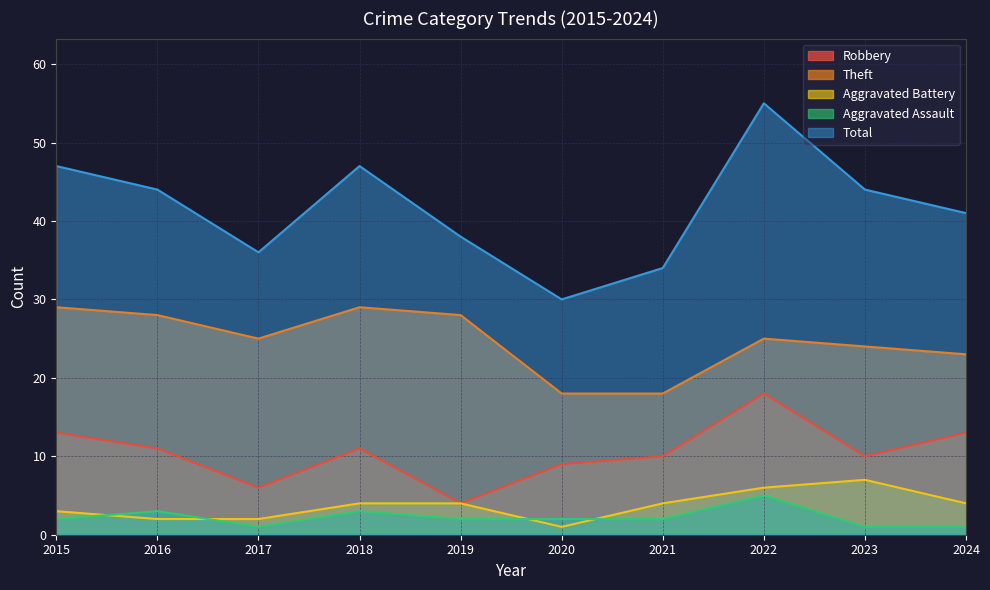

At 2021, list the series in order from smallest to largest.

Aggravated Assault, Aggravated Battery, Robbery, Theft, Total